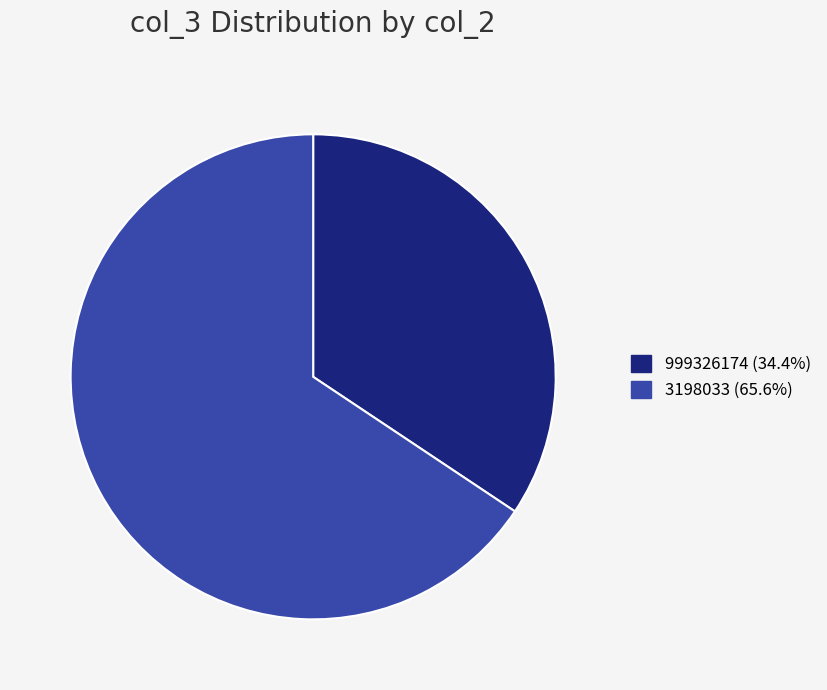

How many segments does this pie chart have?

2